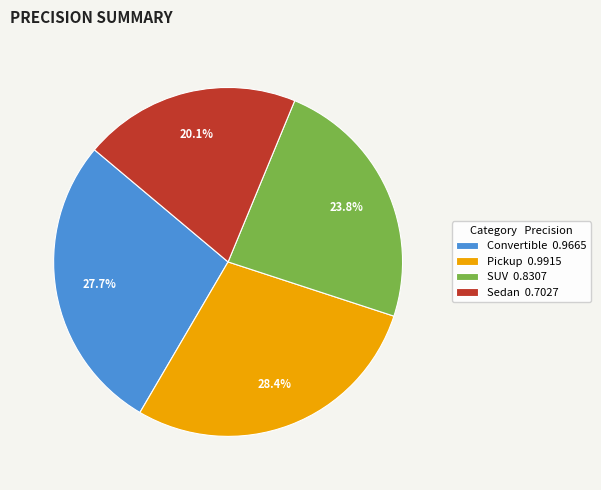

Combined, do SUV and Pickup account for over 50%?

Yes